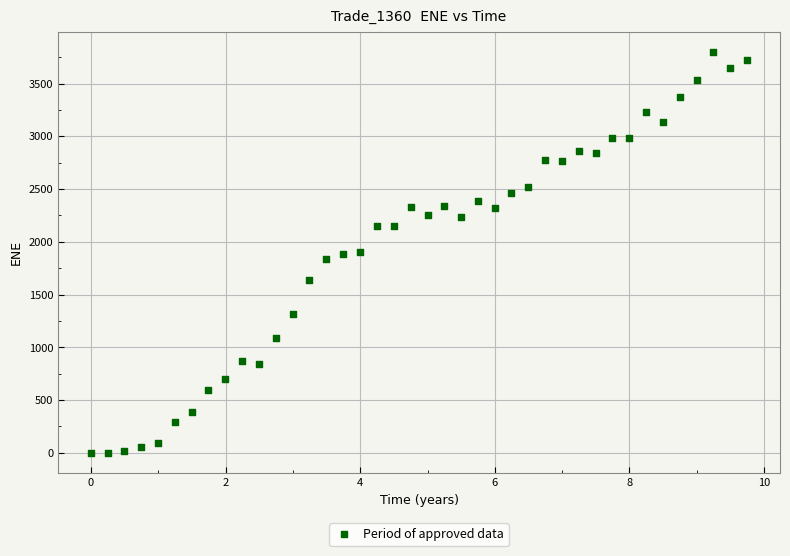

What is the range of Y values (max minus min)?

3799.3